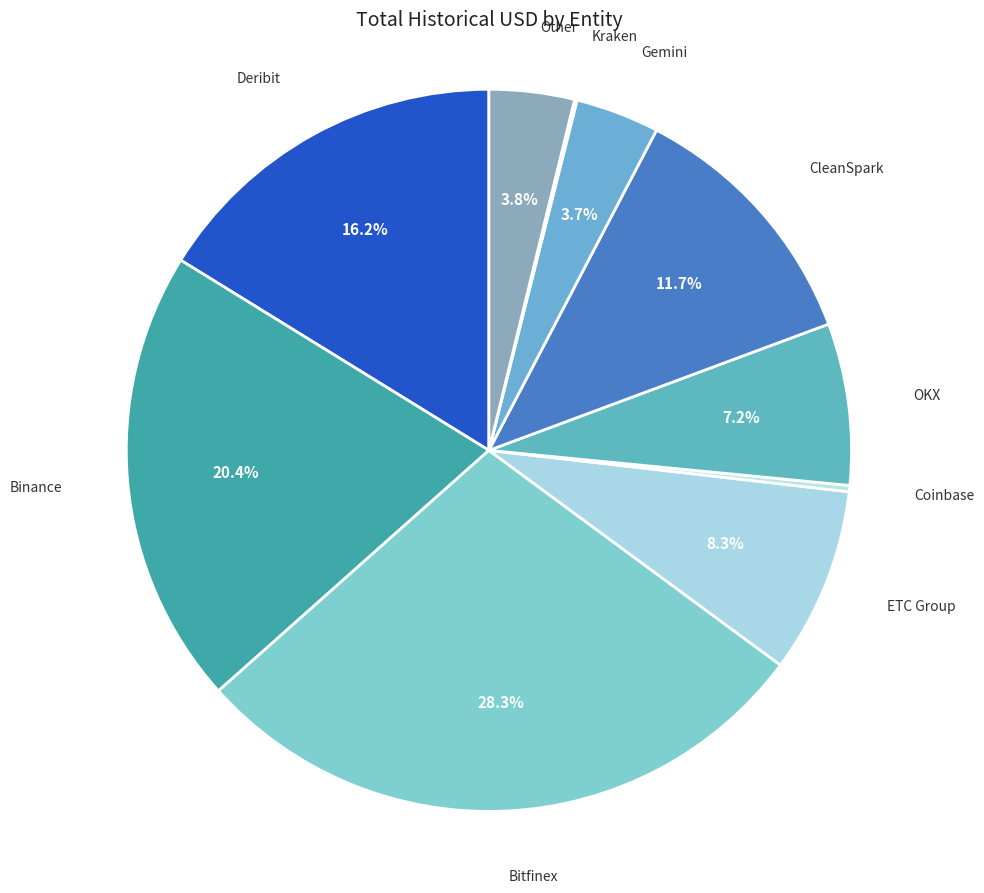

Which has a higher value, Gemini or Coinbase?

Gemini